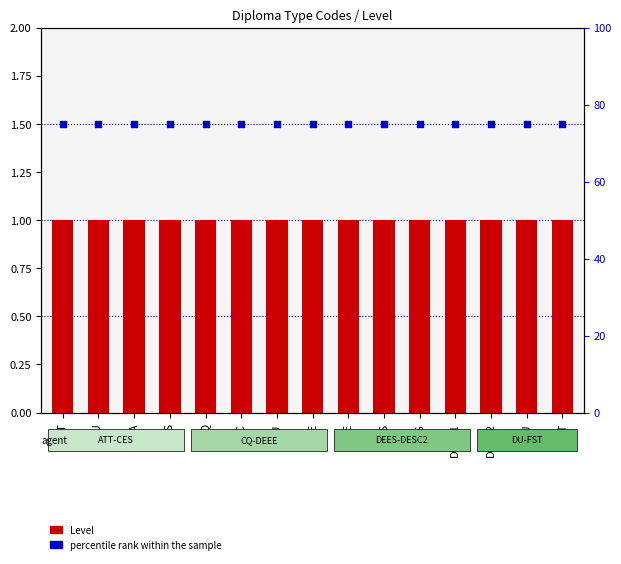

Which series has the largest total across all categories?

percentile rank within the sample